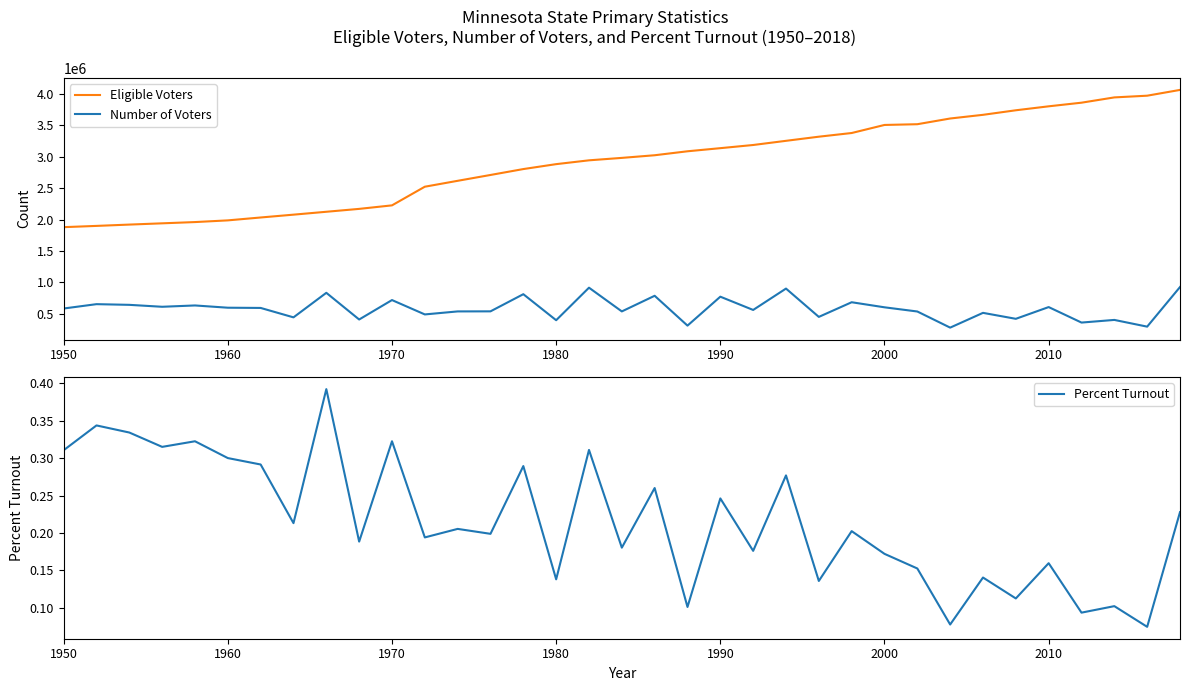

What is the smallest value displayed?

0.1